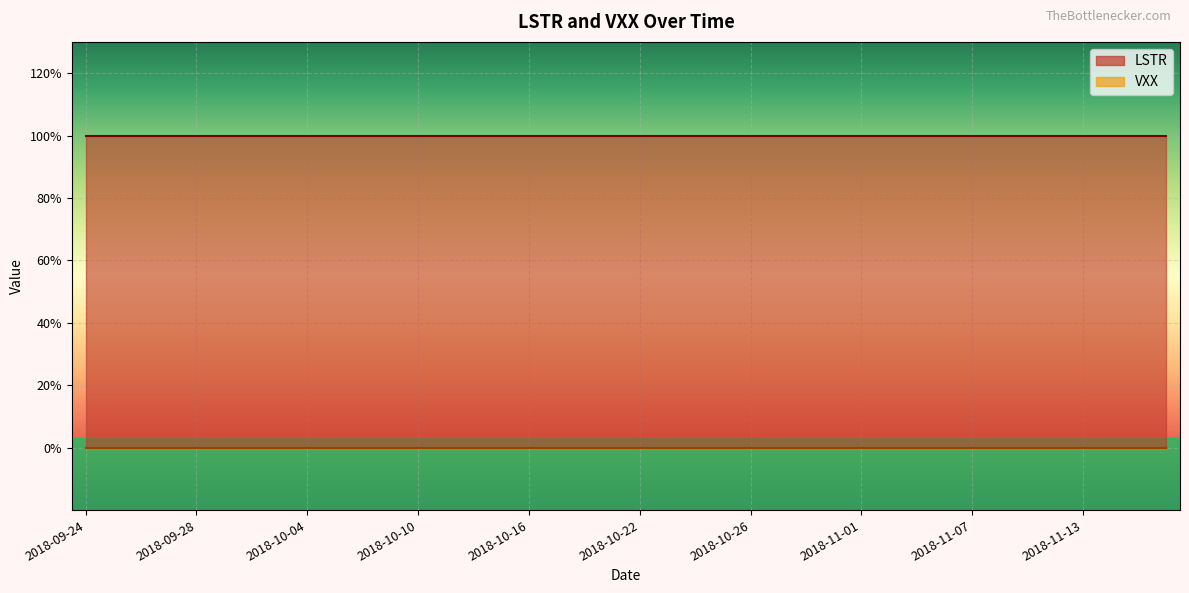

True or false: LSTR has more than 2 interior local peaks.

False